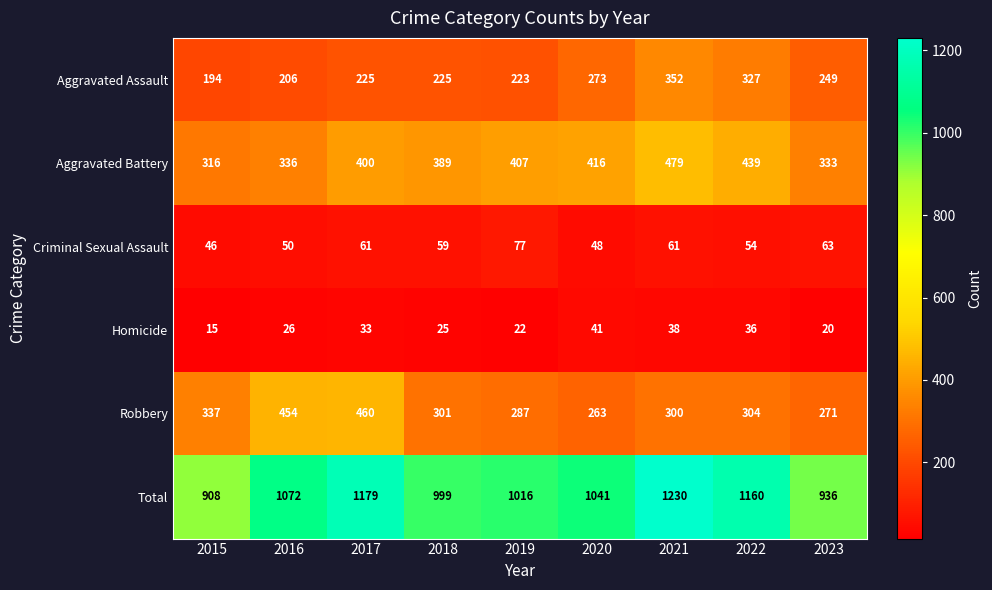

How many distinct data groups are displayed?

6